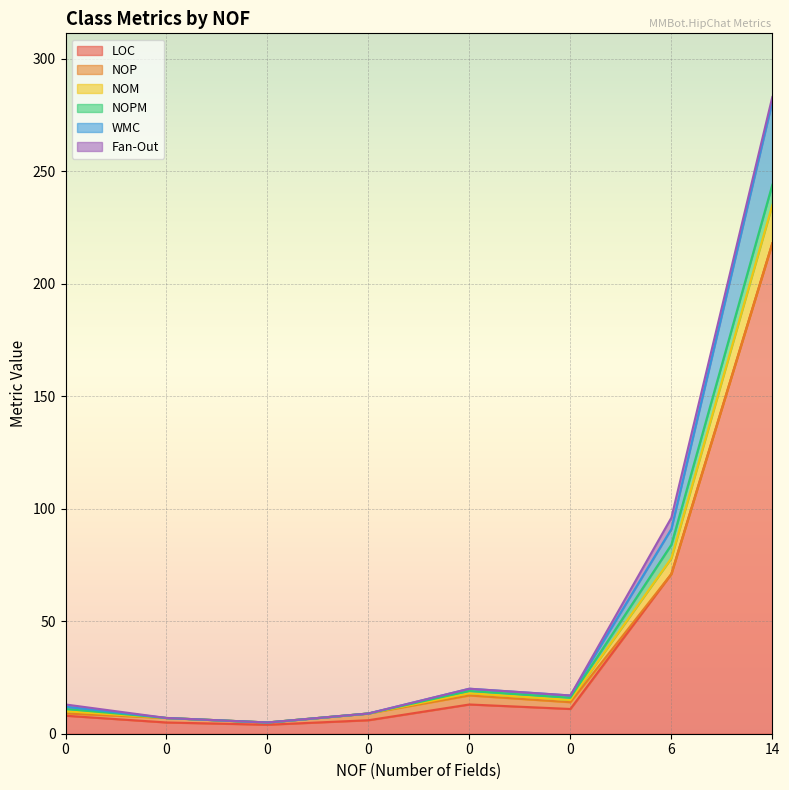

How many lines are shown in the chart?

6